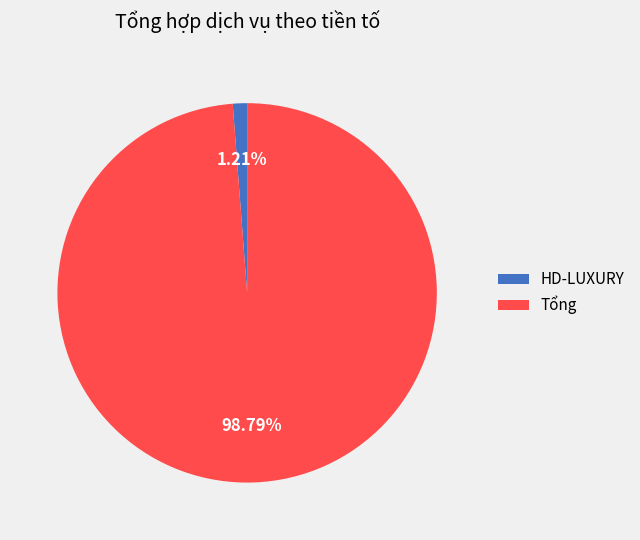

How many slices are in this pie chart?

2